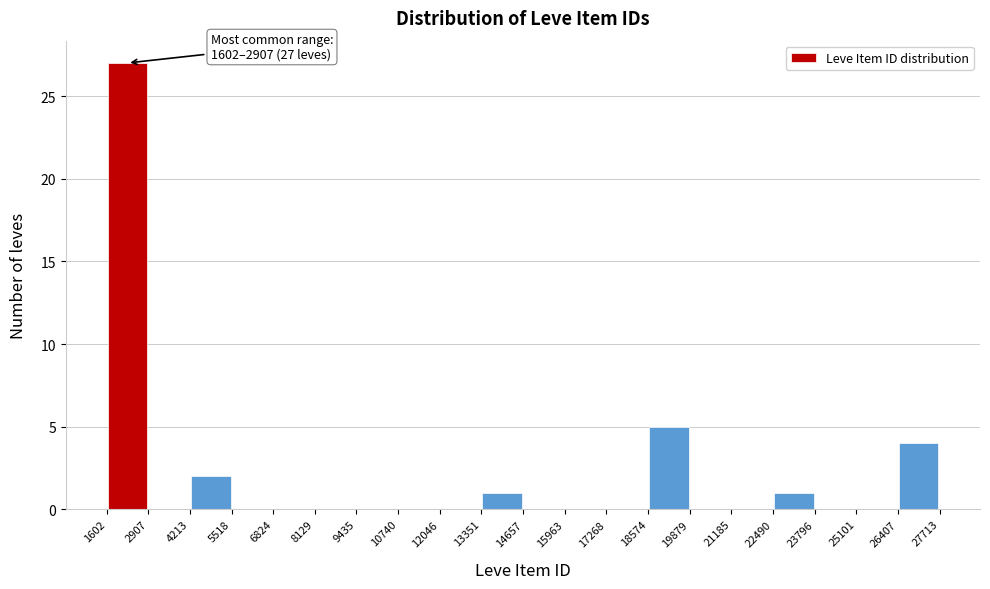

Over which range of the x-axis is the bar tallest?

1602 to 2907